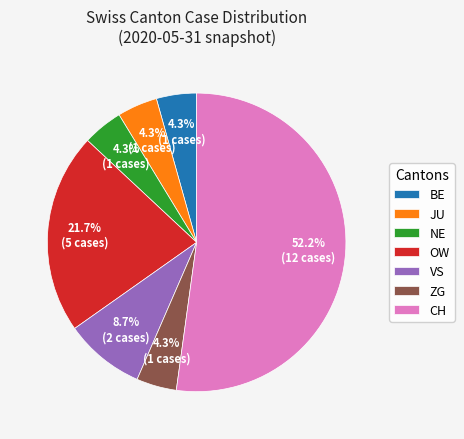

What is the ratio of the value at OW to the value at ZG?

5.0